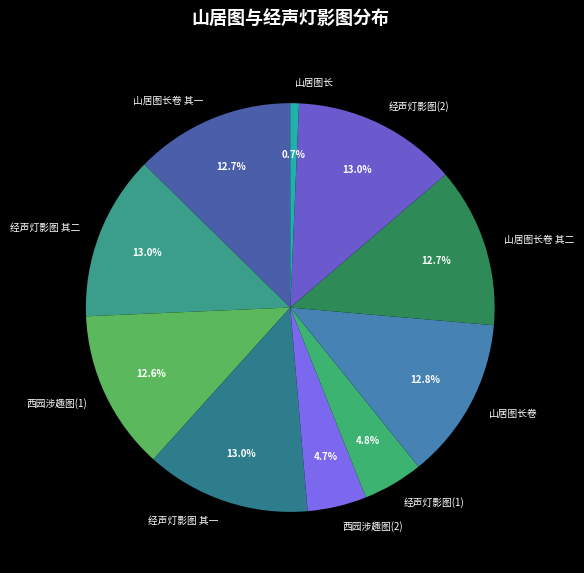

Count the number of slices in the pie.

10